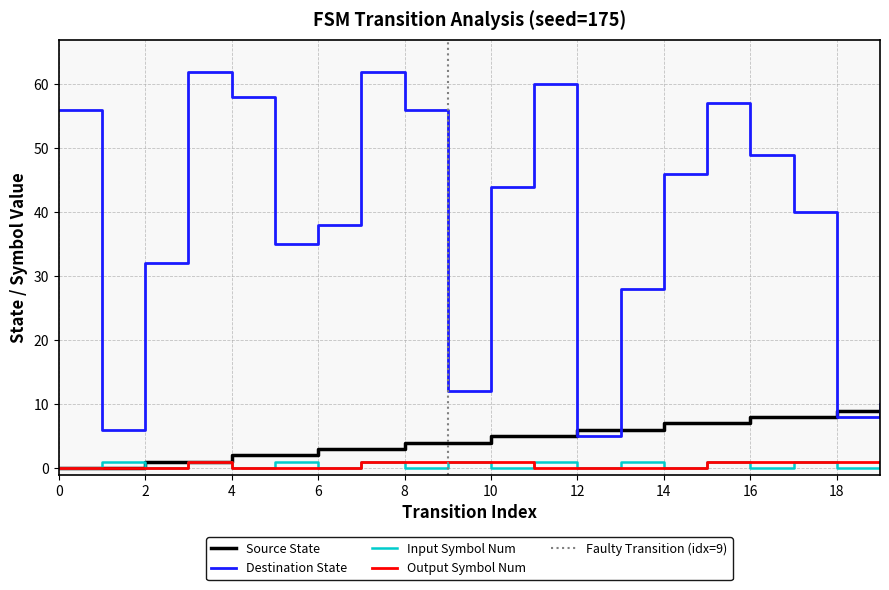

What is the sum of all source_state values?

90